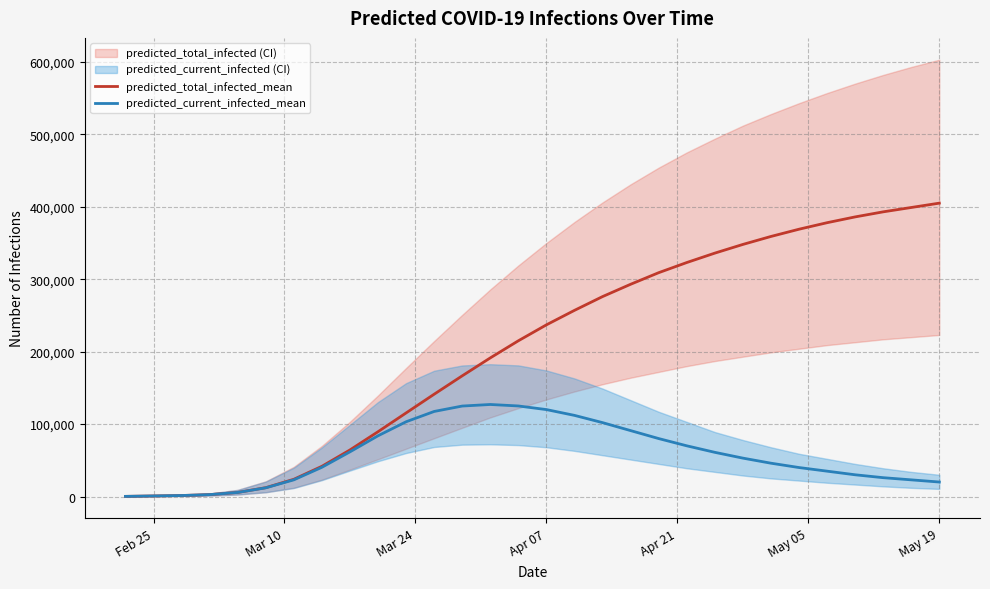

What is the highest value of the predicted_total_infected_mean series?

405000